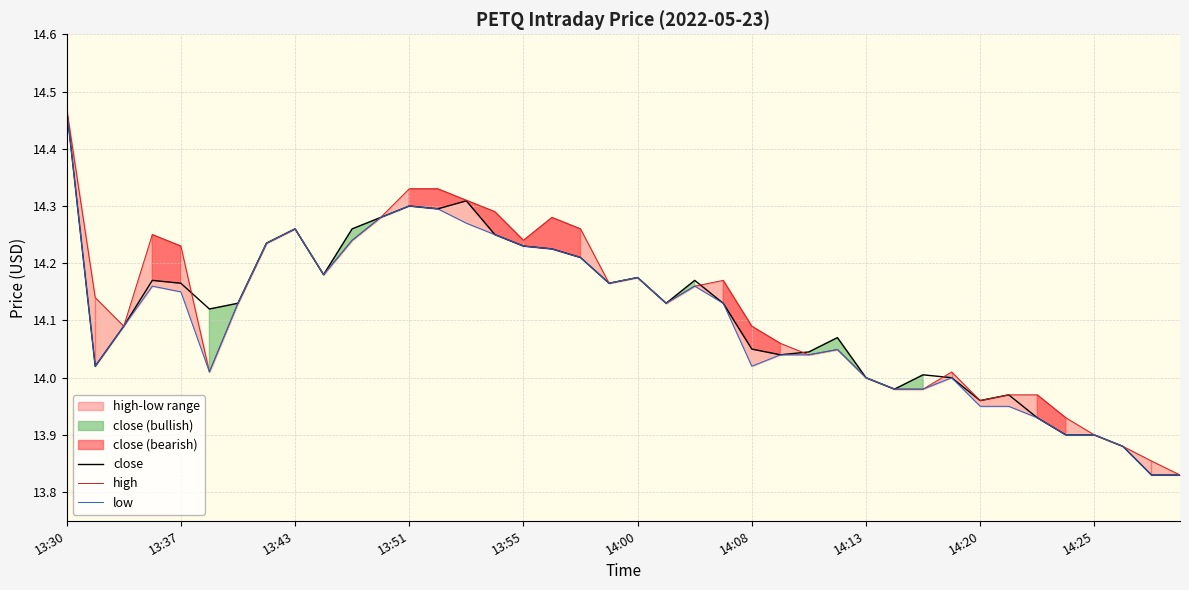

How many lines are shown in the chart?

3